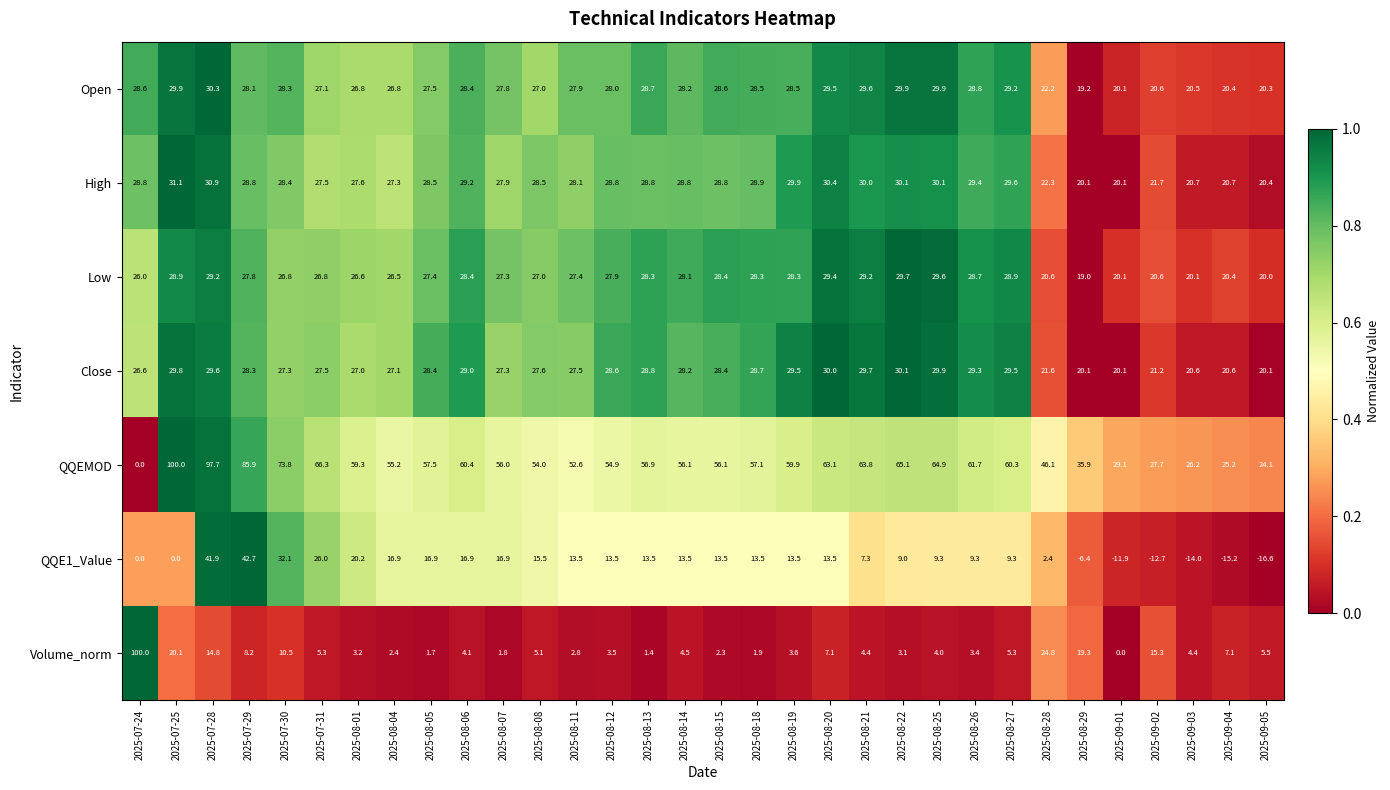

Is it true that Volume_norm equals 15.8 at 2025-07-30?

False